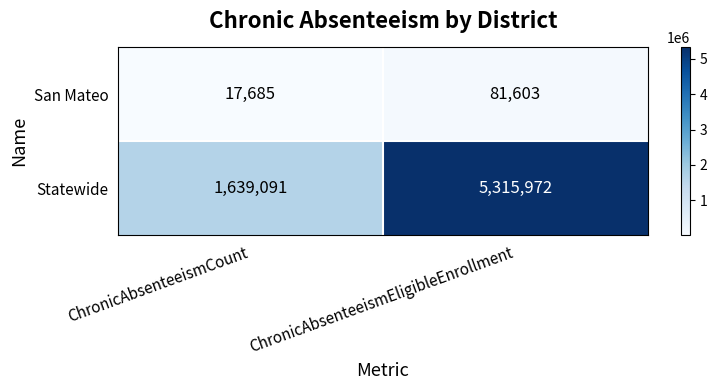

Rank the series at ChronicAbsenteeismEligibleEnrollment from lowest to highest value.

San Mateo, Statewide